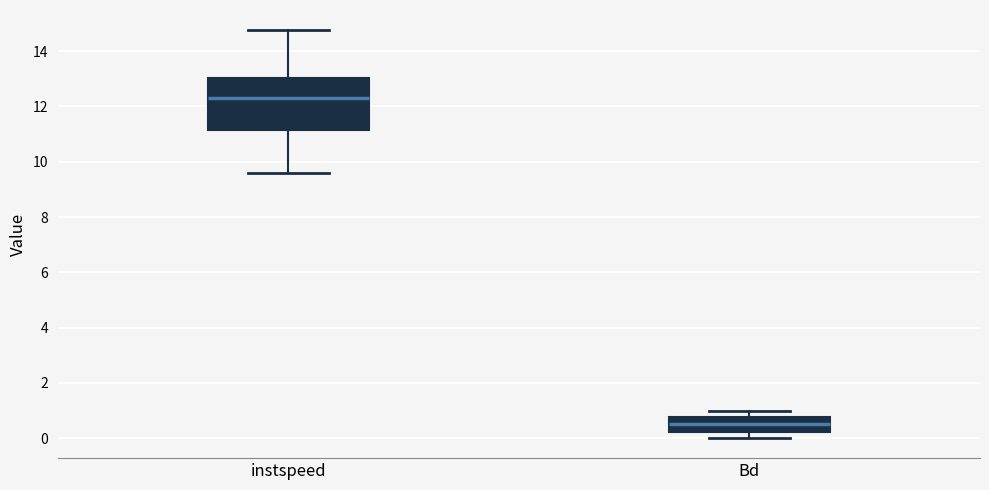

Comparing the boxes themselves (not the whiskers), which one is the tallest?

instspeed